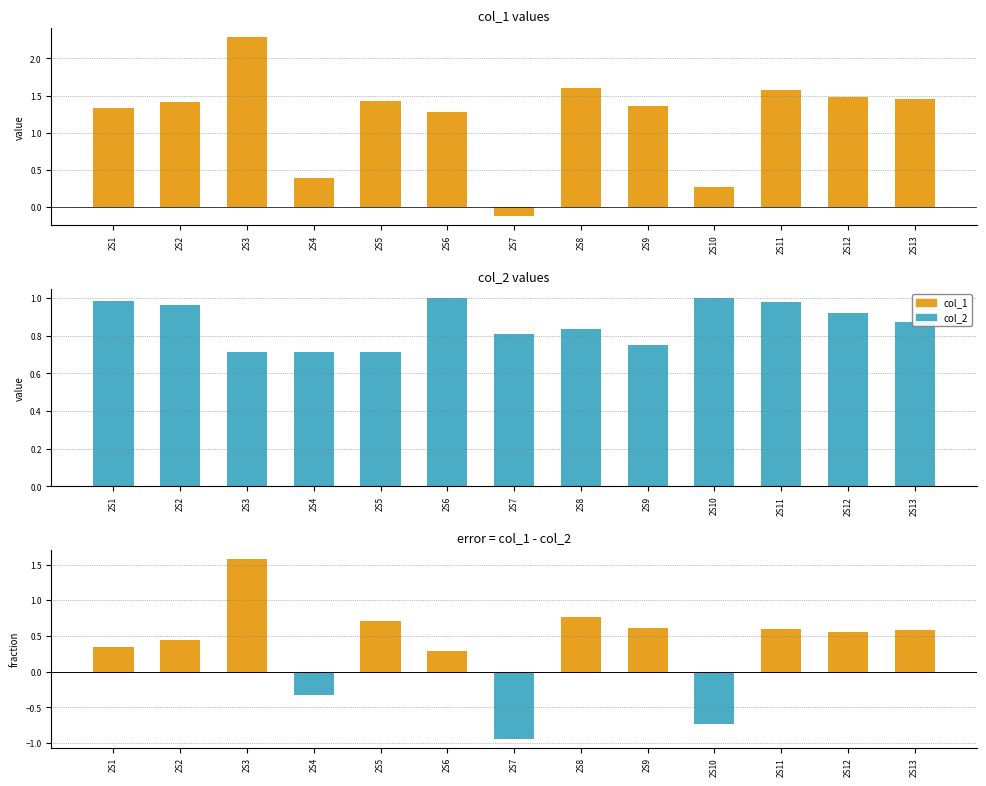

Rank the categories by col_1 - col_2 value from highest to lowest.

2S3, 2S8, 2S5, 2S9, 2S11, 2S13, 2S12, 2S2, 2S1, 2S6, 2S4, 2S10, 2S7